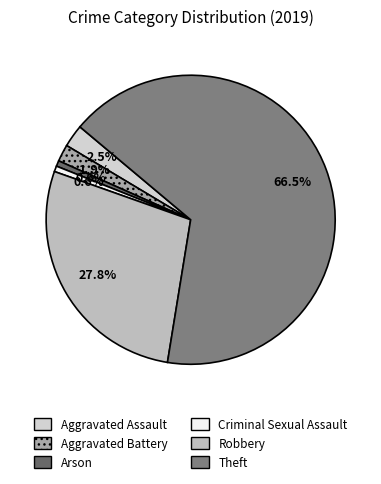

Do Aggravated Assault and Robbery together represent more than half of the pie?

No